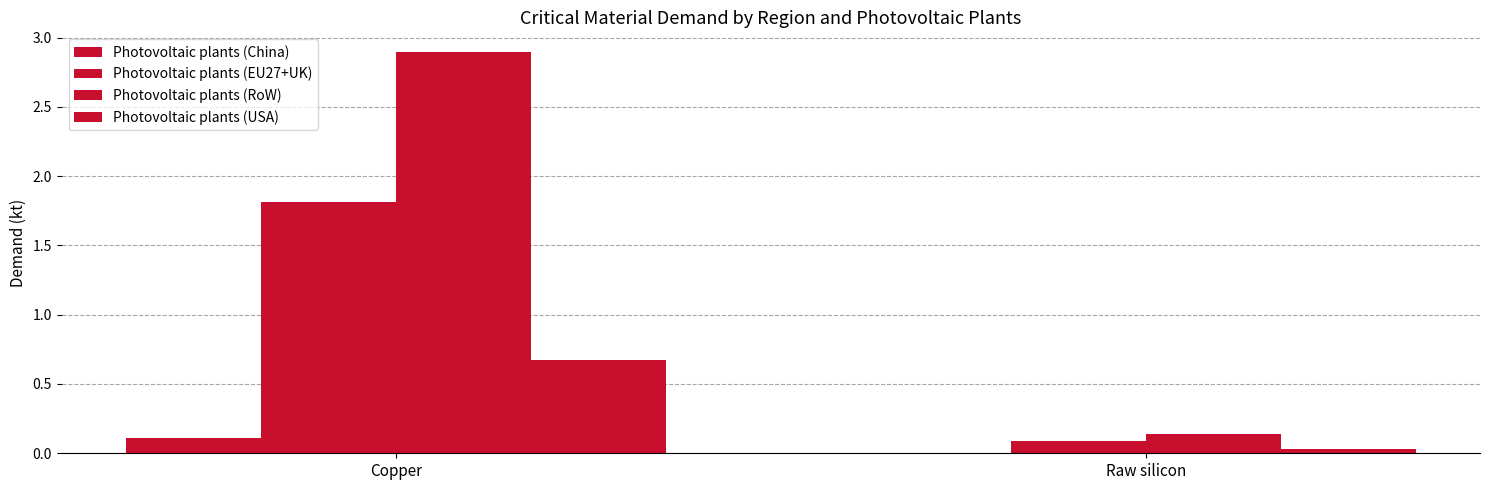

Reading left to right, what are all the values shown in this chart?

Photovoltaic plants (China): Copper=0.1	Raw silicon=0.0
Photovoltaic plants (EU27+UK): Copper=1.8	Raw silicon=0.1
Photovoltaic plants (RoW): Copper=2.9	Raw silicon=0.1
Photovoltaic plants (USA): Copper=0.7	Raw silicon=0.0